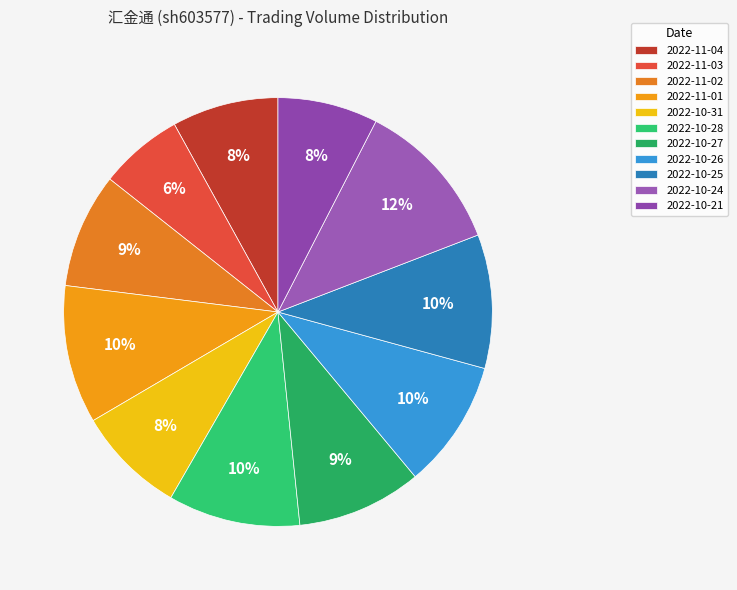

To the nearest percent, what is the average slice percentage?

9%